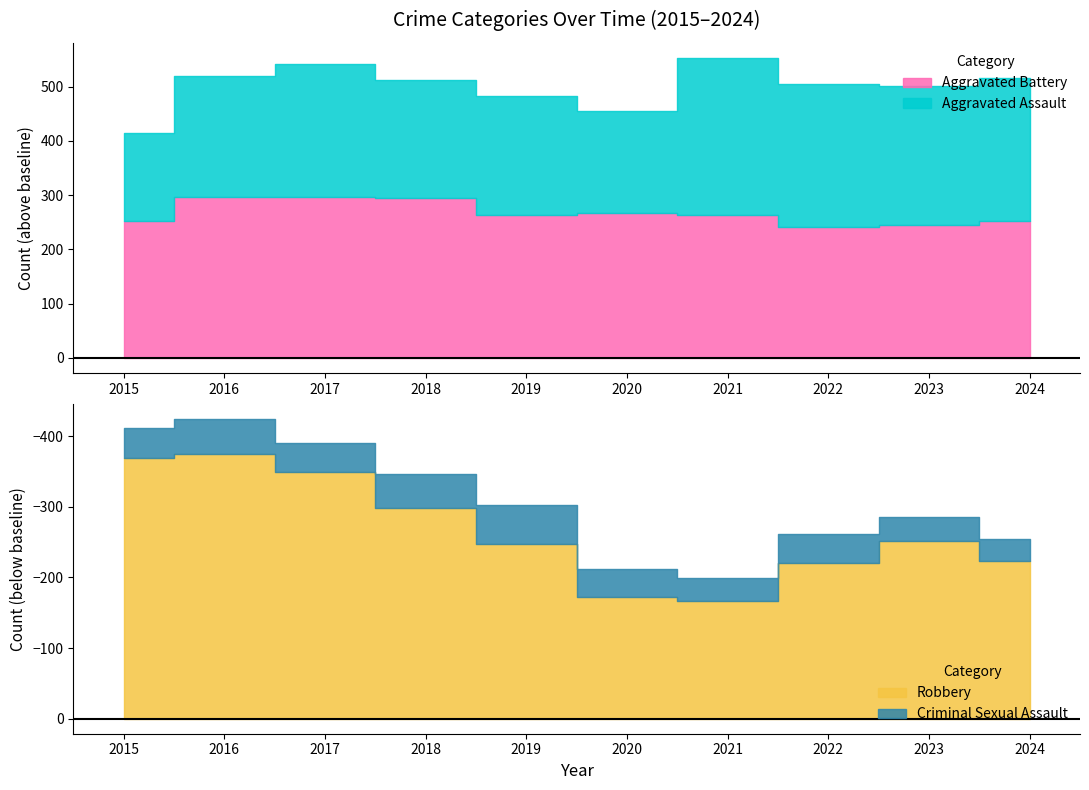

What is the sum of all Aggravated Assault values?

2325